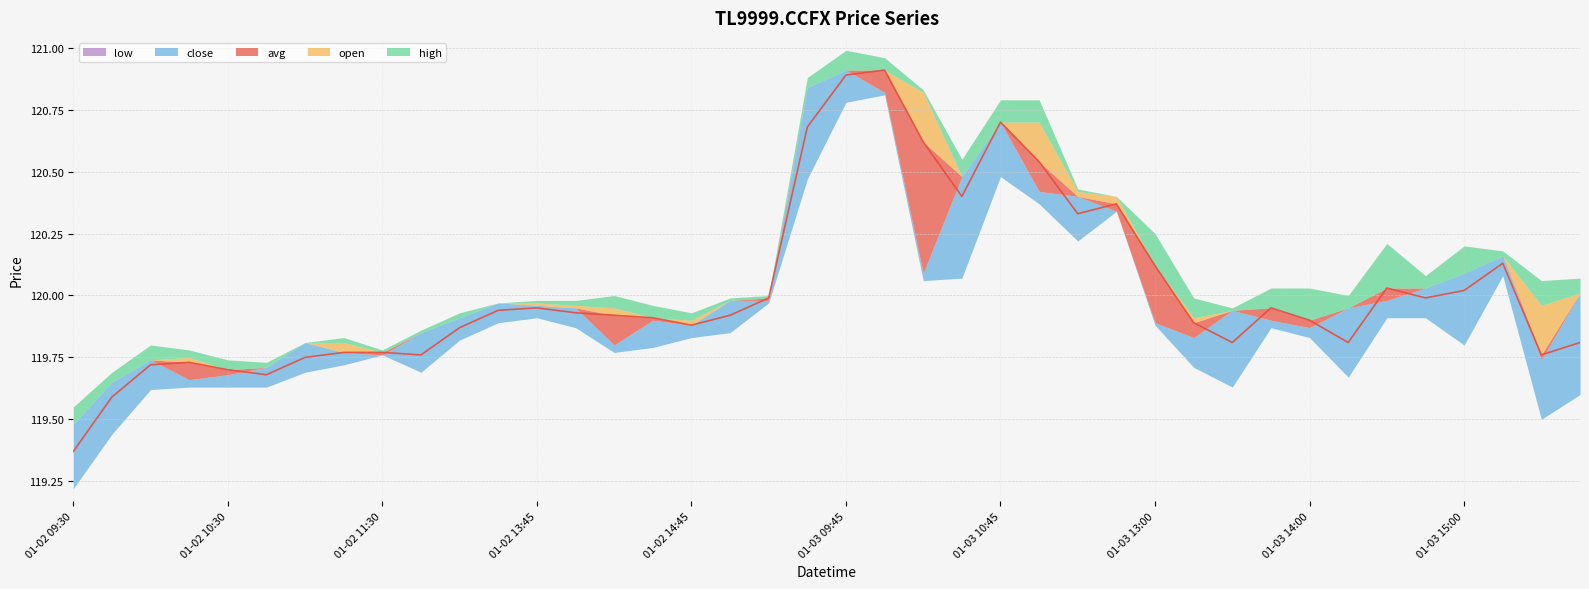

What is the label of the 1st point from the left?

2025-01-02 09:30